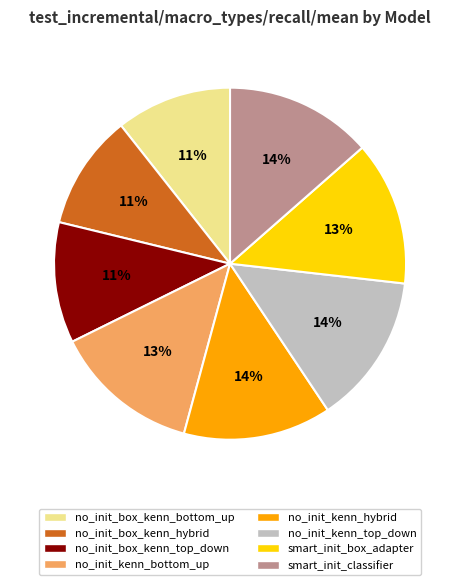

How many segments does this pie chart have?

8